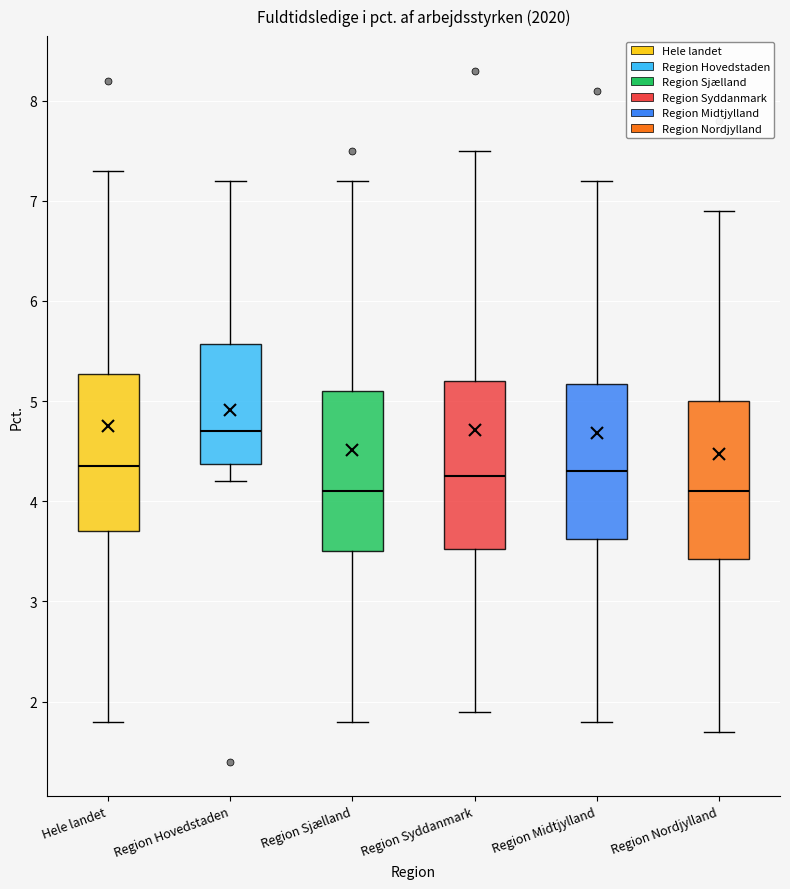

Reading left to right, transcribe this box plot: for each box, give where its median line is, the range the box spans, and where its two whiskers end, as read against the y-axis. The values are not printed on the chart, so give them approximately, as read against the axis.

Hele landet: median 4.4, box 3.7 to 5.3, whiskers 1.8 to 7.3
Region Hovedstaden: median 4.7, box 4.4 to 5.6, whiskers 4.2 to 7.2
Region Sjælland: median 4.1, box 3.5 to 5.1, whiskers 1.8 to 7.2
Region Syddanmark: median 4.3, box 3.5 to 5.2, whiskers 1.9 to 7.5
Region Midtjylland: median 4.3, box 3.6 to 5.2, whiskers 1.8 to 7.2
Region Nordjylland: median 4.1, box 3.4 to 5.0, whiskers 1.7 to 6.9